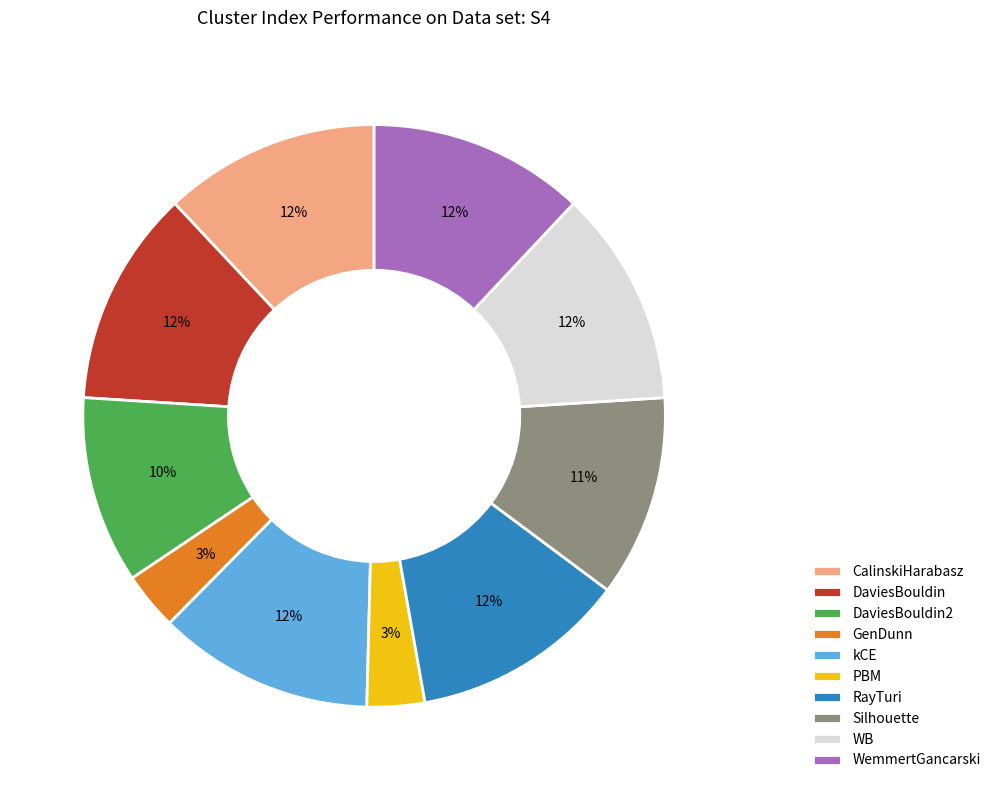

To the nearest percent, what is the average slice percentage?

10%